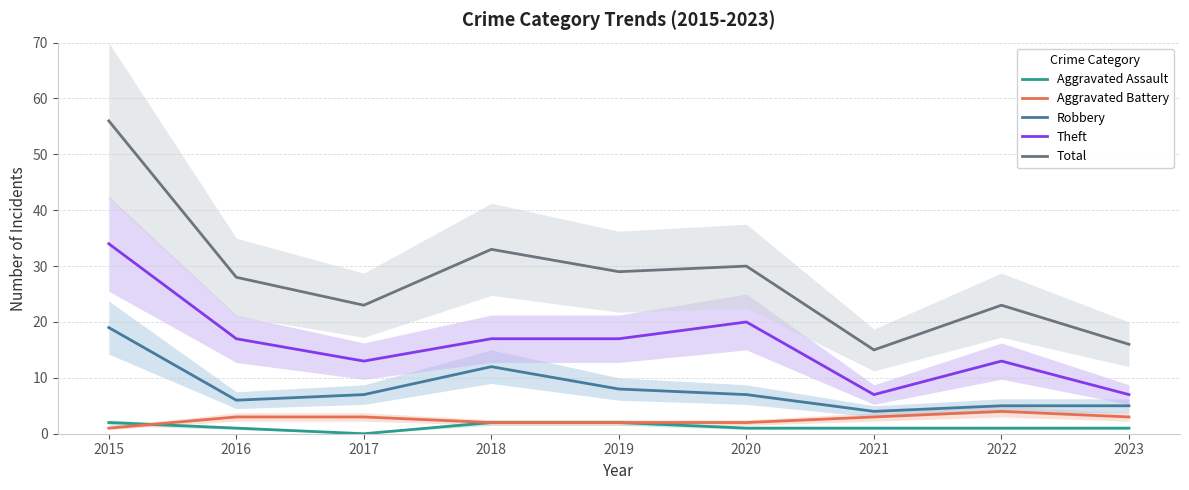

True or false: Aggravated Assault has more than 0 interior local peaks.

False